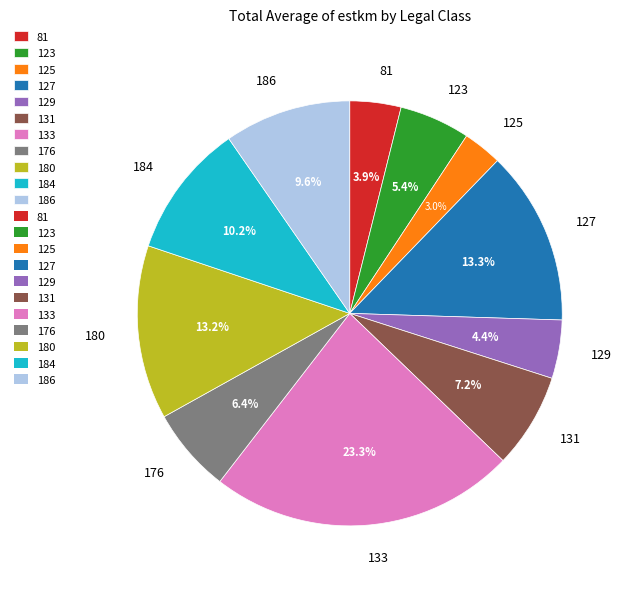

What is the smallest slice in the pie chart?

125